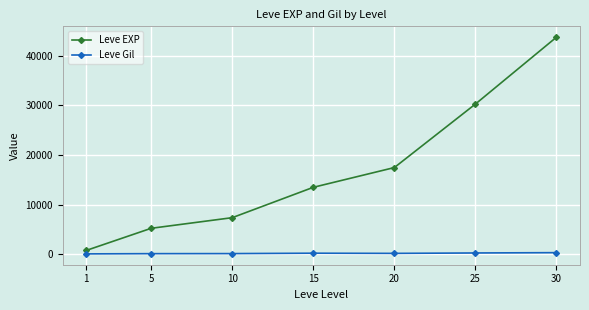

At how many categories does at least one series exceed 16881?

3